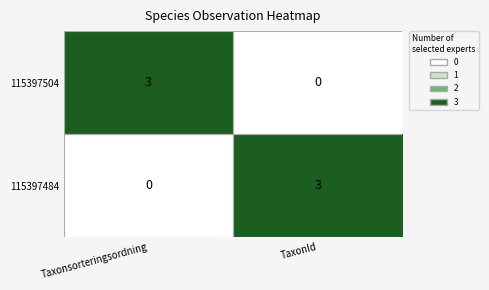

Where is 115397484 nearest to the value 1?

Taxonsorteringsordning